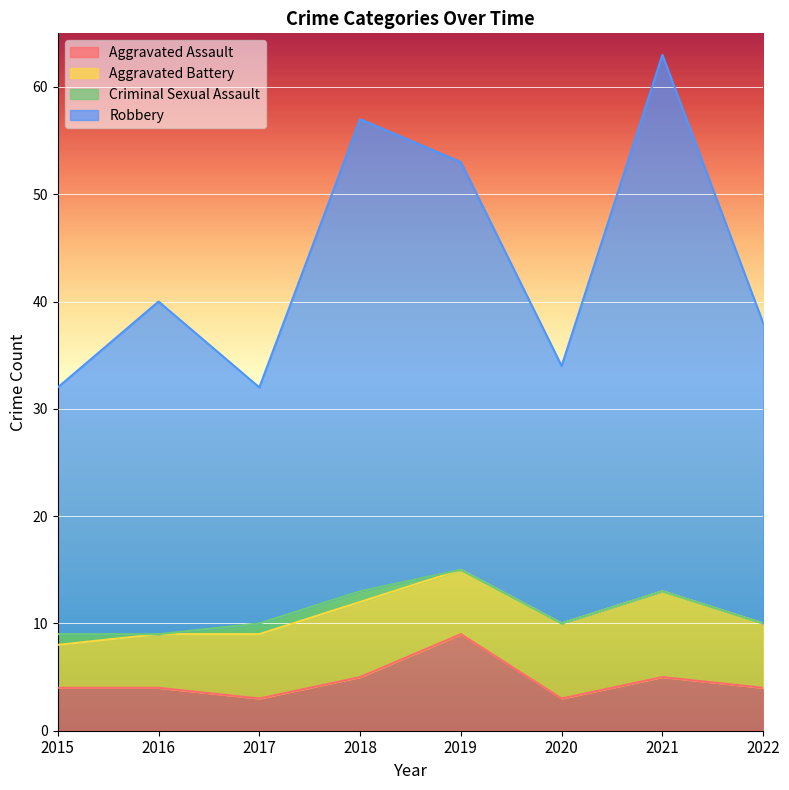

What is the sum of all Aggravated Assault values?

37